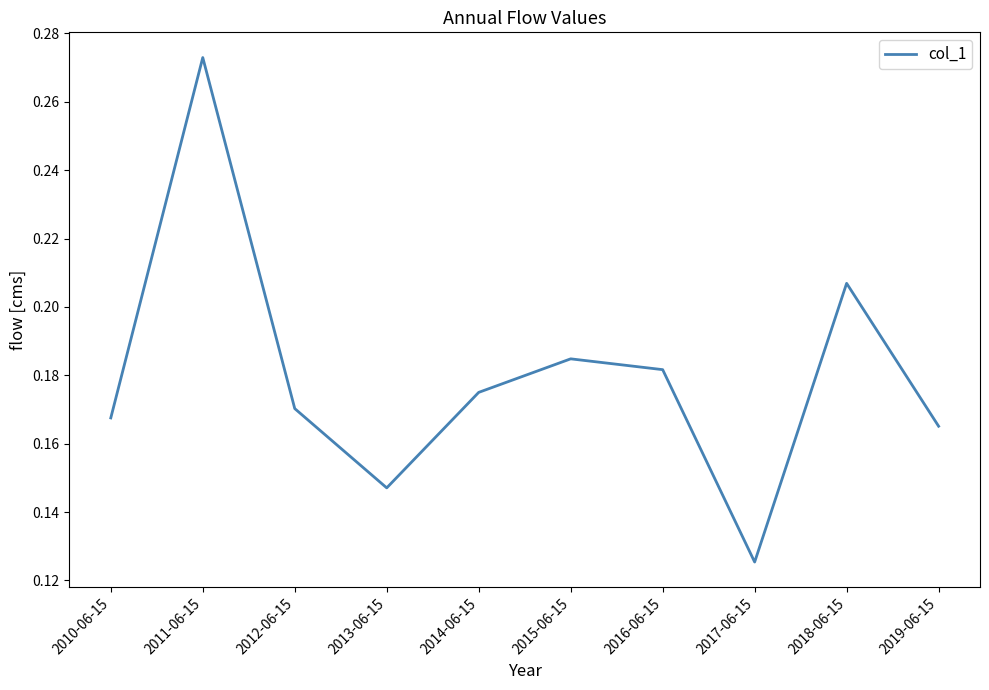

Count the number of data series in this chart.

1